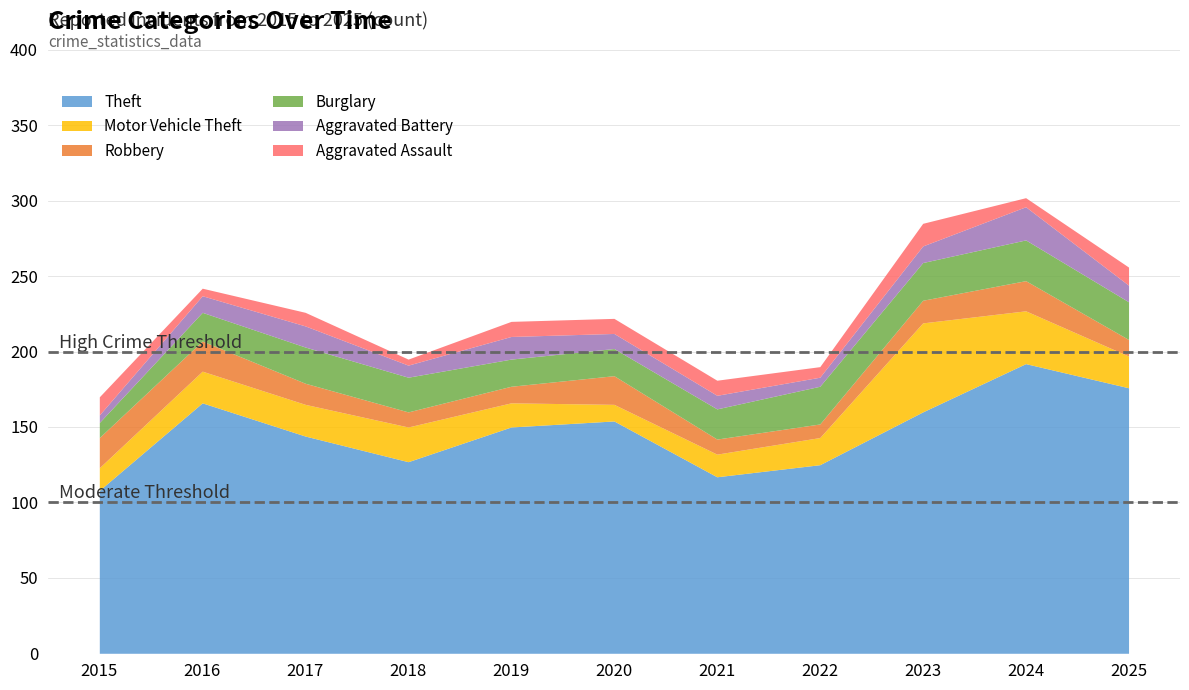

What is the minimum value for Theft?

108